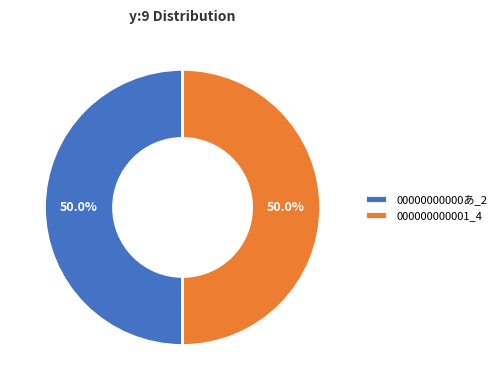

Approximately how many times larger is the value at 000000000001_4 compared to 00000000000あ_2?

1.0